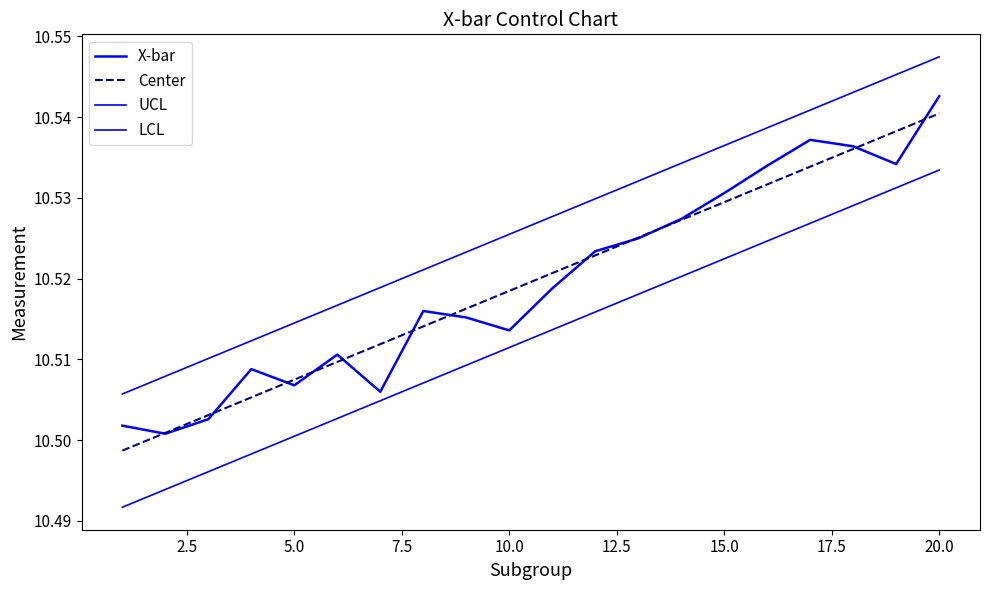

Reading right to left, list all the values displayed in this chart.

X-bar: 10.5	10.5	10.5	10.5	10.5	10.5	10.5	10.5	10.5	10.5	10.5	10.5	10.5	10.5	10.5	10.5	10.5	10.5	10.5	10.5
Center: 10.5	10.5	10.5	10.5	10.5	10.5	10.5	10.5	10.5	10.5	10.5	10.5	10.5	10.5	10.5	10.5	10.5	10.5	10.5	10.5
UCL: 10.5	10.5	10.5	10.5	10.5	10.5	10.5	10.5	10.5	10.5	10.5	10.5	10.5	10.5	10.5	10.5	10.5	10.5	10.5	10.5
LCL: 10.5	10.5	10.5	10.5	10.5	10.5	10.5	10.5	10.5	10.5	10.5	10.5	10.5	10.5	10.5	10.5	10.5	10.5	10.5	10.5